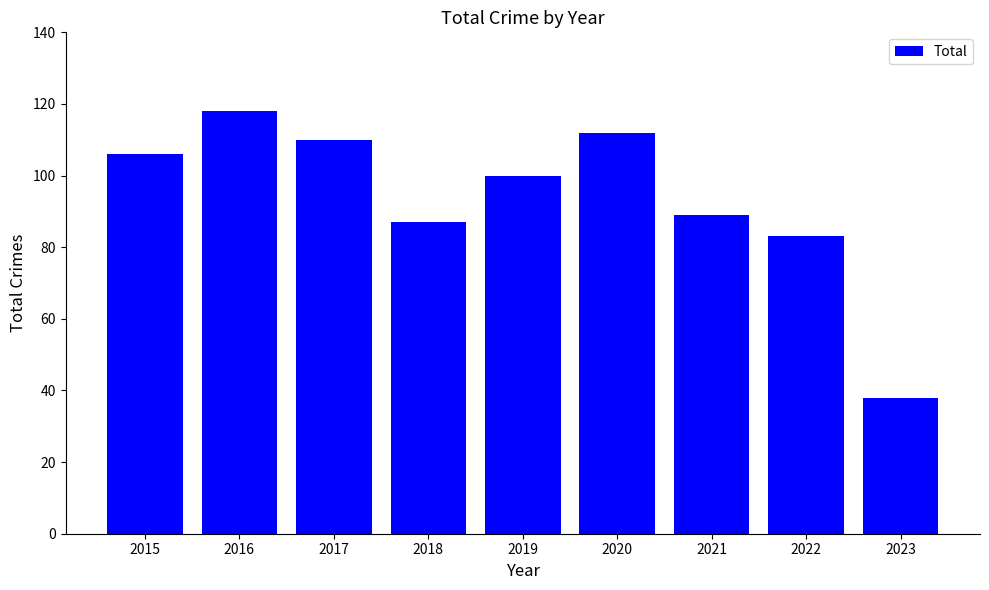

What is the ratio of the value at 2016 to the value at 2023?

3.1